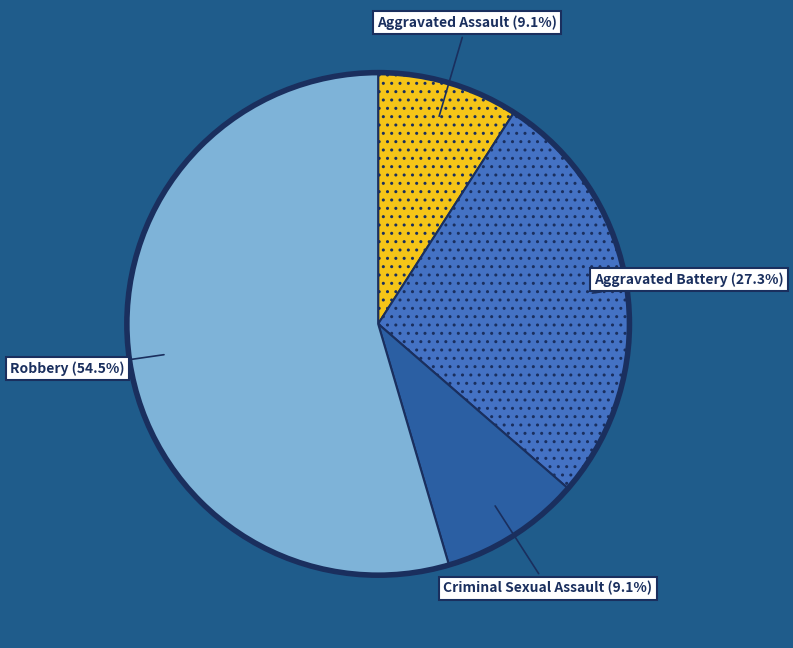

Approximately how many times larger is the value at Aggravated Assault compared to Criminal Sexual Assault?

1.0